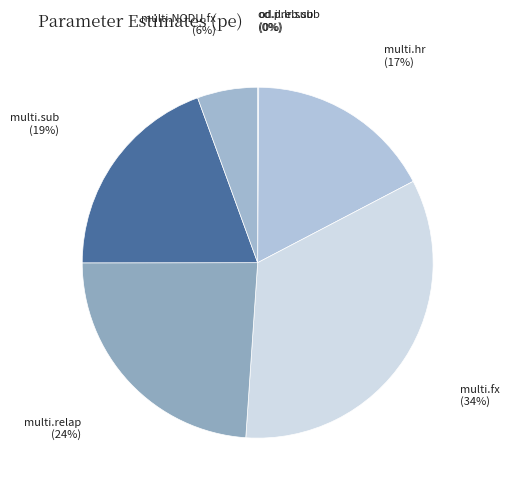

Combined, do multi.NODU.fx and multi.fx account for over 50%?

No